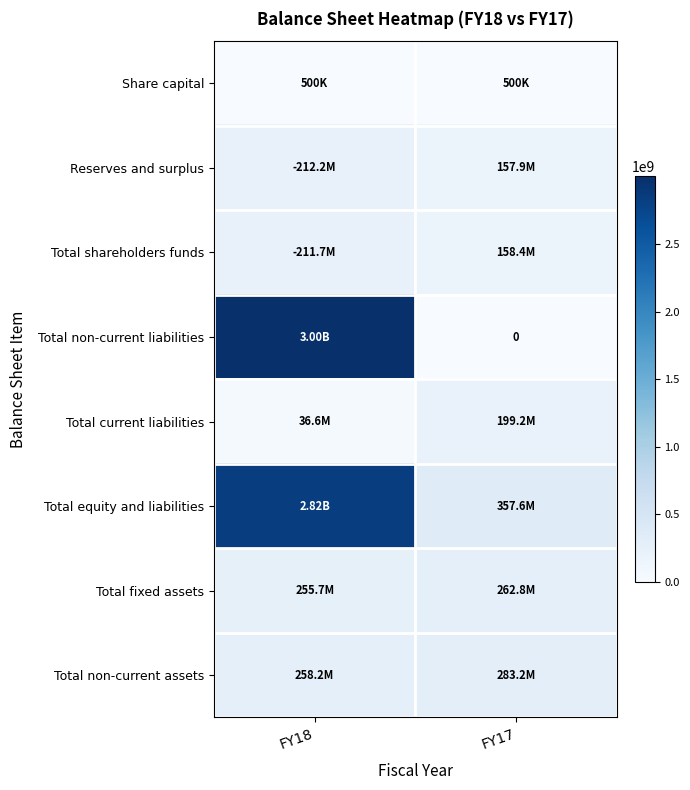

What is the difference between the Total current liabilities values at FY17 and FY18?

162652000